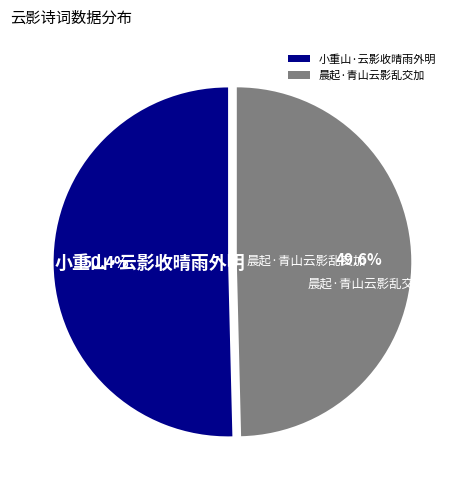

How many slices are in this pie chart?

2